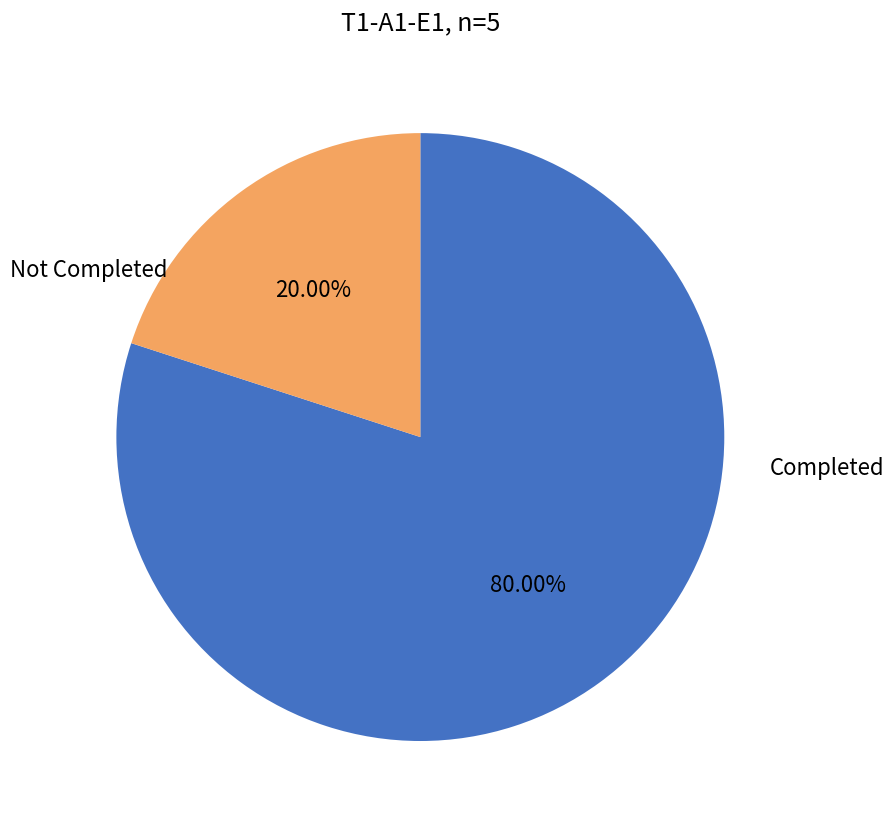

To the nearest percent, what is the average slice percentage?

50%